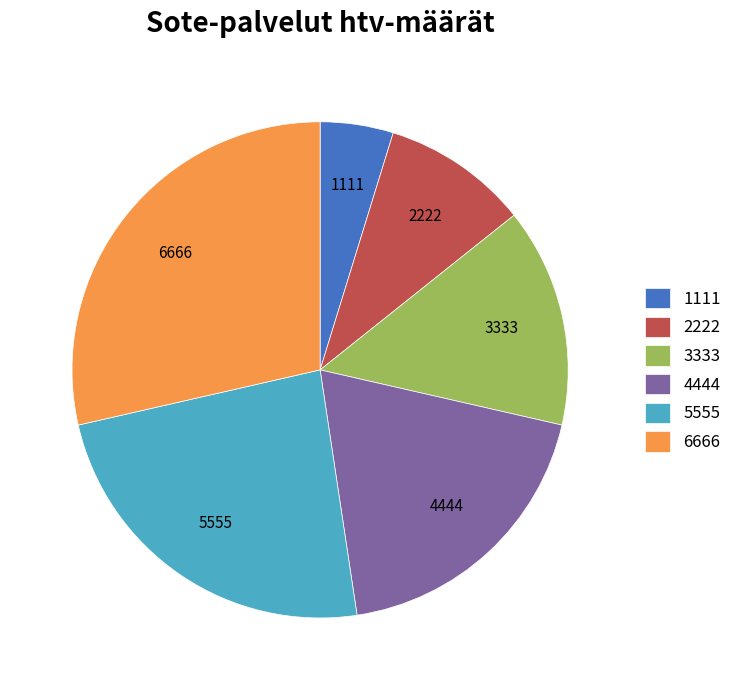

Is there a majority slice in this chart?

No